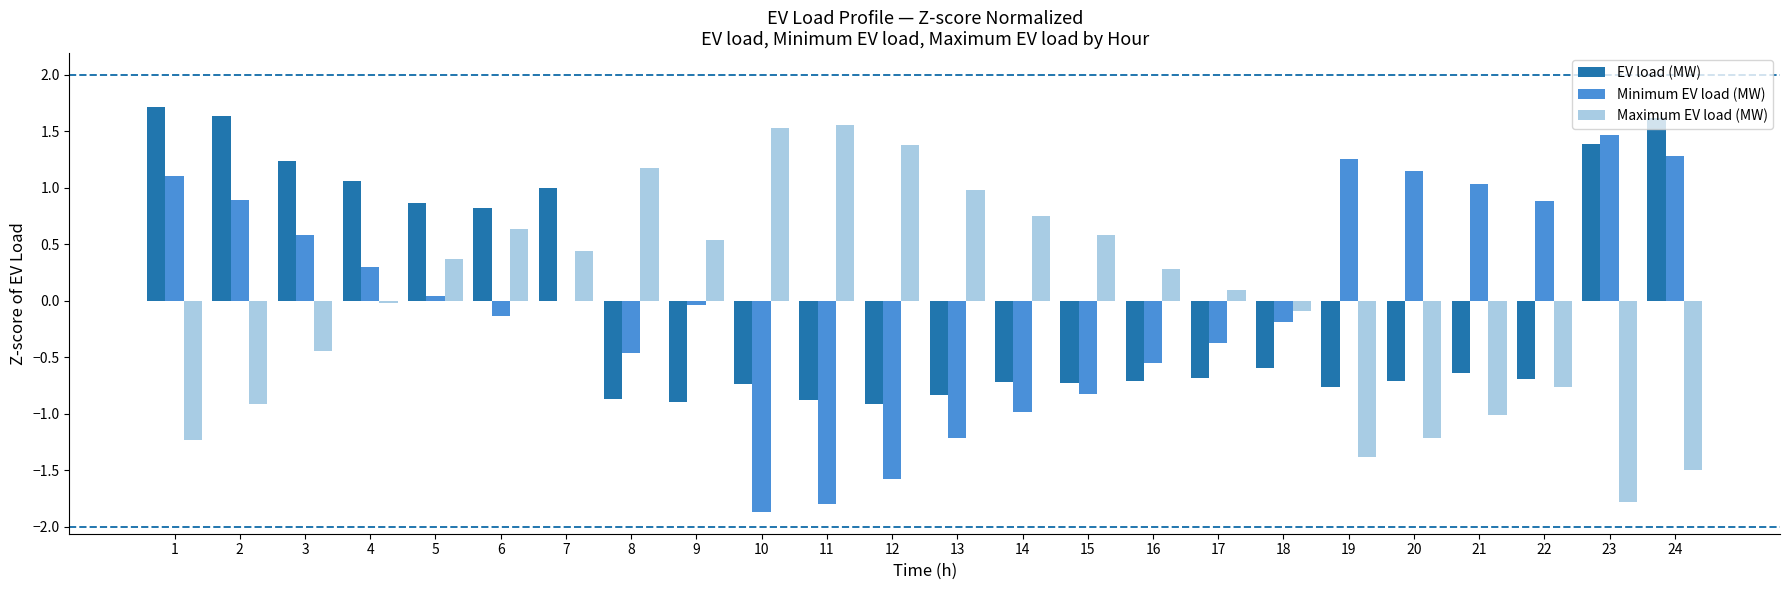

What is the maximum value for EV load (MW)?

1.7